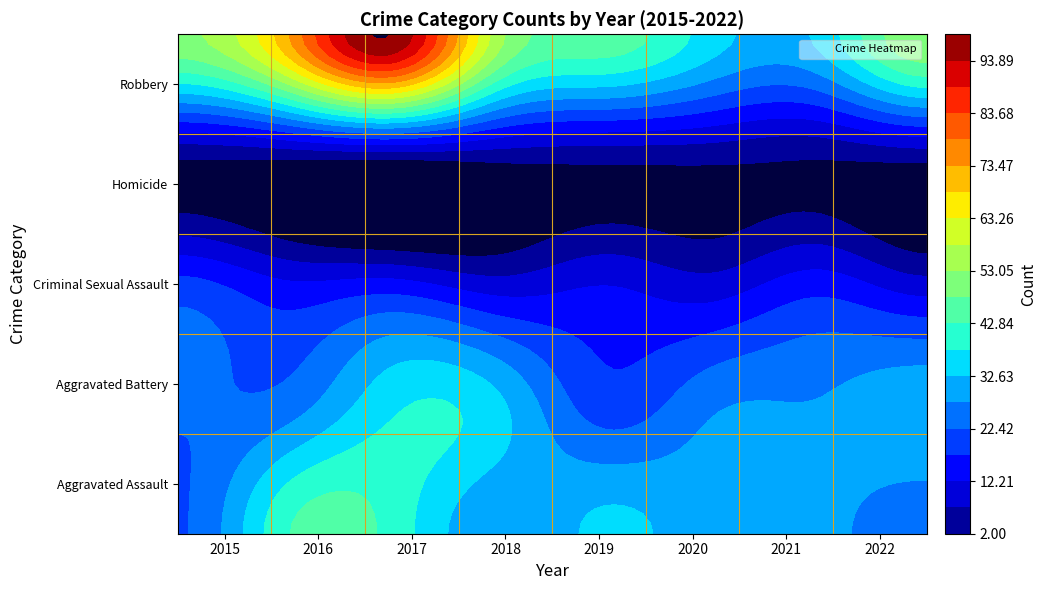

Rank the categories by Criminal Sexual Assault value from lowest to highest.

2018, 2020, 2022, 2019, 2016, 2017, 2021, 2015